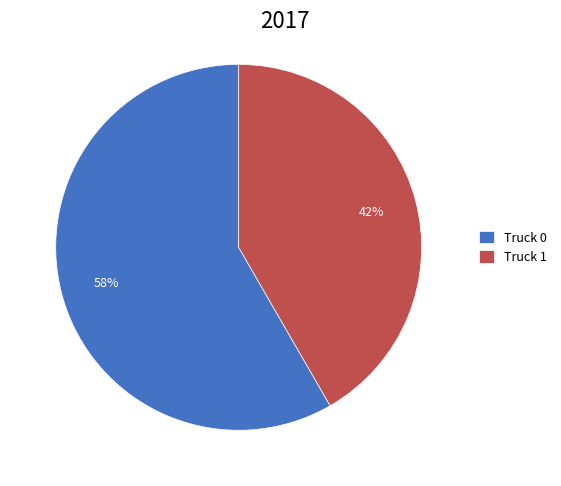

Is the sum of Truck 1 and Truck 0 greater than half?

Yes